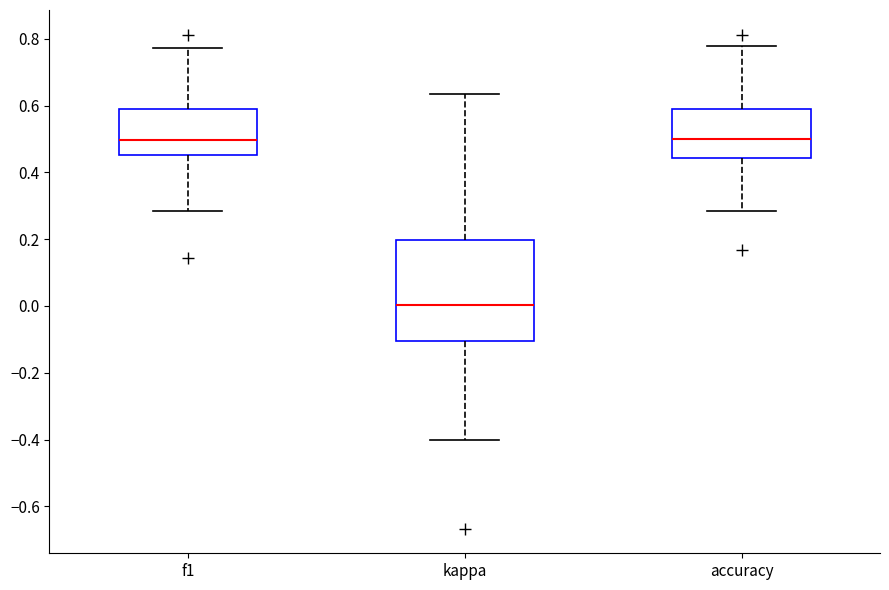

Reading left to right, transcribe this box plot: for each box, give where its median line is, the range the box spans, and where its two whiskers end, as read against the y-axis. The values are not printed on the chart, so give them approximately, as read against the axis.

f1: median 0.50, box 0.46 to 0.58, whiskers 0.28 to 0.78
kappa: median 0.00, box -0.10 to 0.20, whiskers -0.40 to 0.64
accuracy: median 0.50, box 0.44 to 0.60, whiskers 0.28 to 0.78